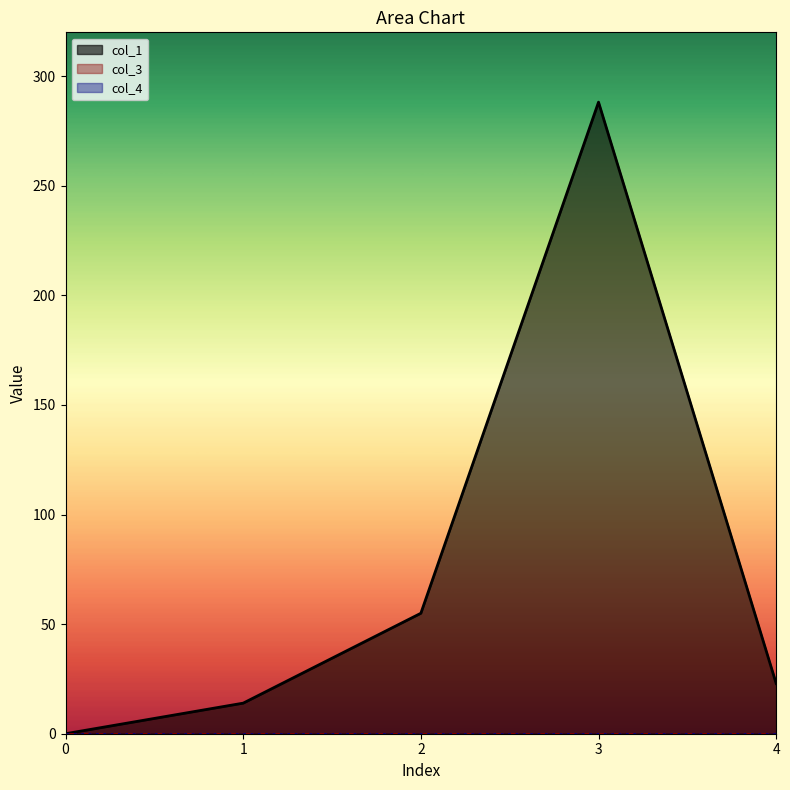

Between 0 and 3, which is larger?

3